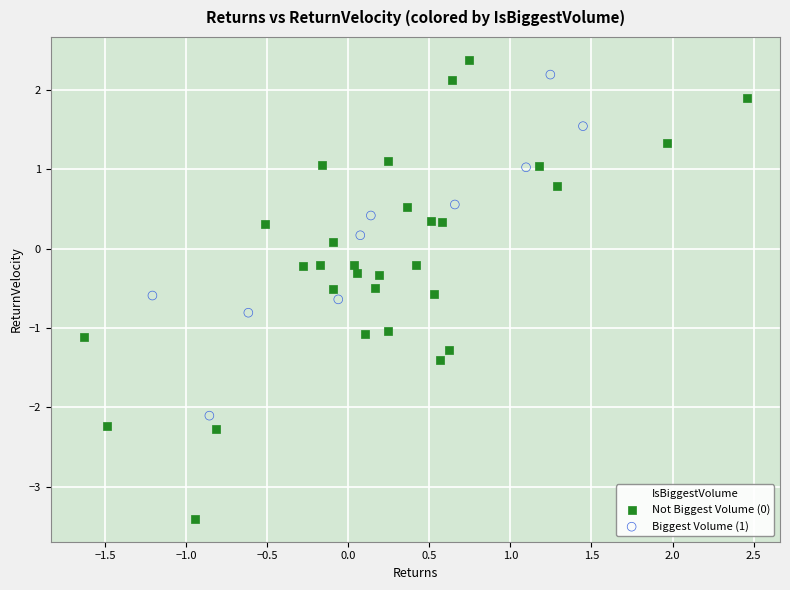

Which series reaches the minimum Y coordinate?

Not Biggest Volume (0)